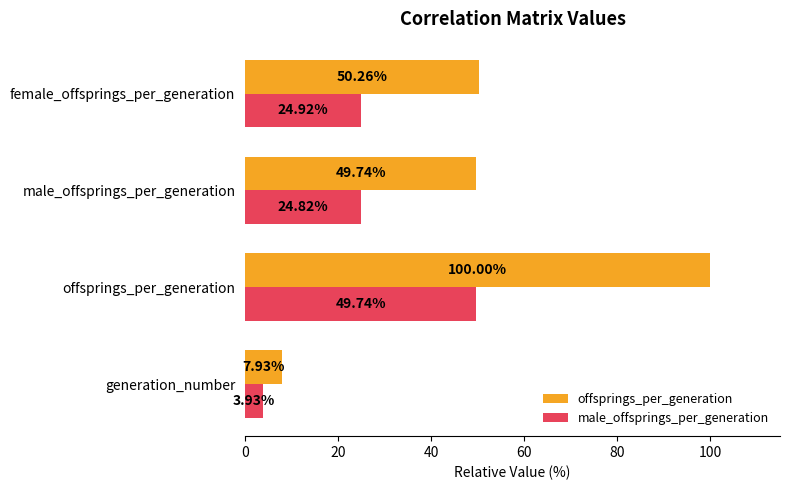

Which series has the widest spread of values?

offsprings_per_generation